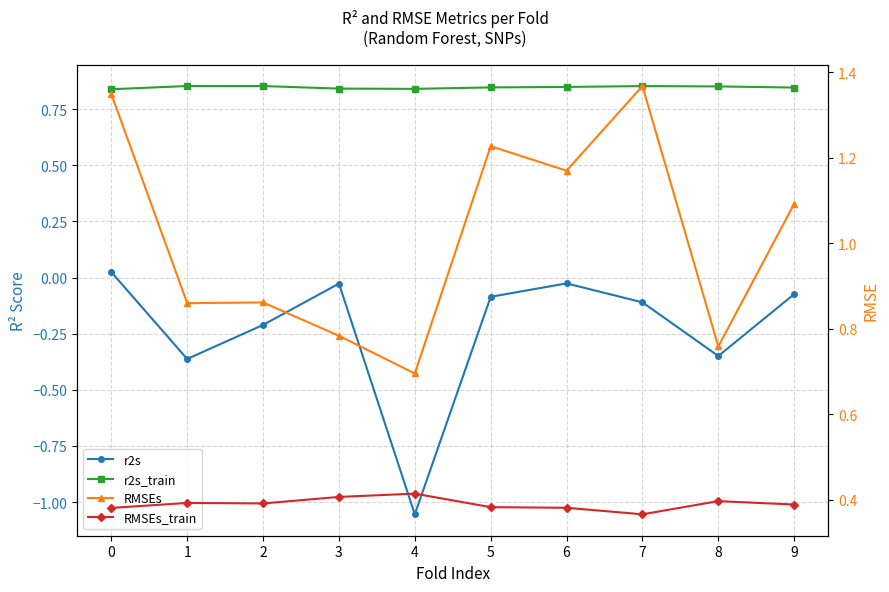

What is the difference between the RMSEs values at 8 and 0?

0.6